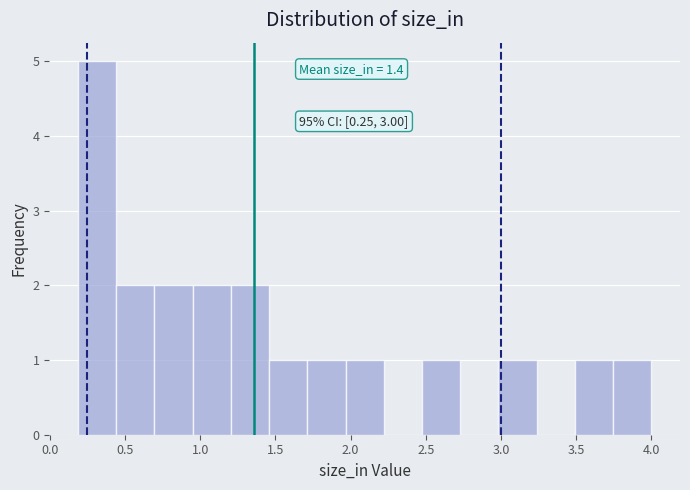

Which range on the x-axis has the tallest bar?

0.20 to 0.45